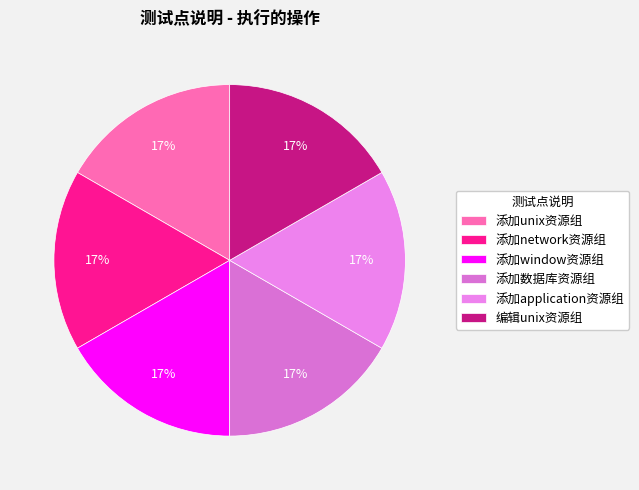

To the nearest percent, what is the difference between the largest and smallest slice percentages?

0%